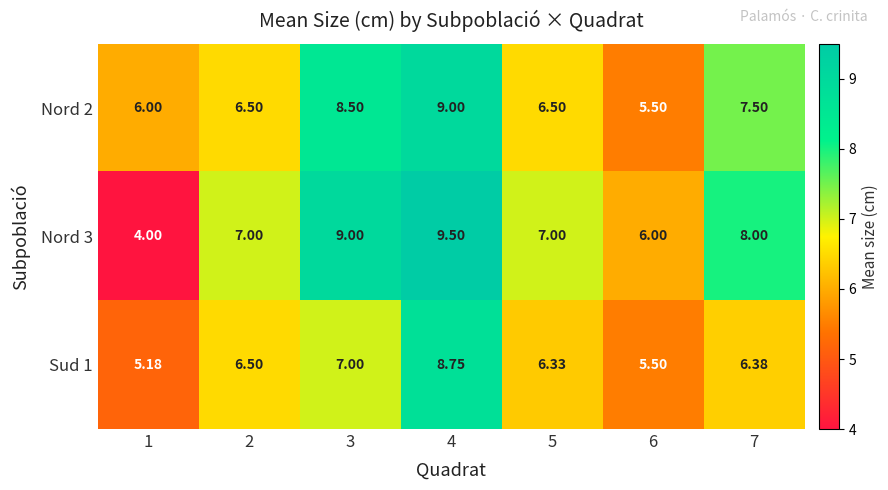

Is the value of Sud 1 at 6 greater than the value of Nord 2 at 1?

No